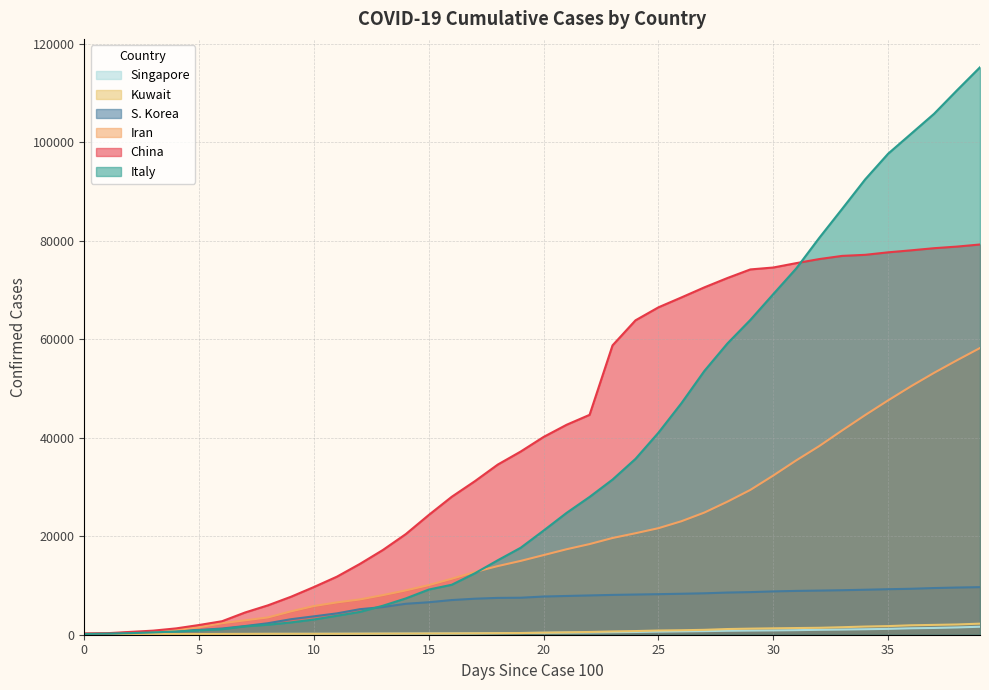

What is the spread (max minus min) of values at 28?

71634